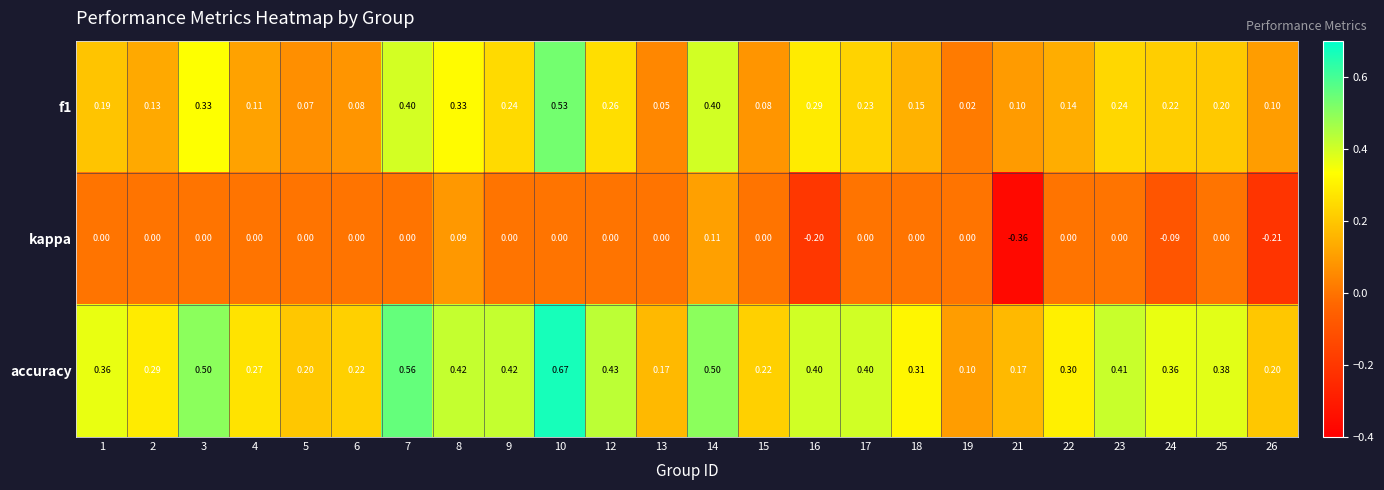

Which series has the largest total across all categories?

accuracy